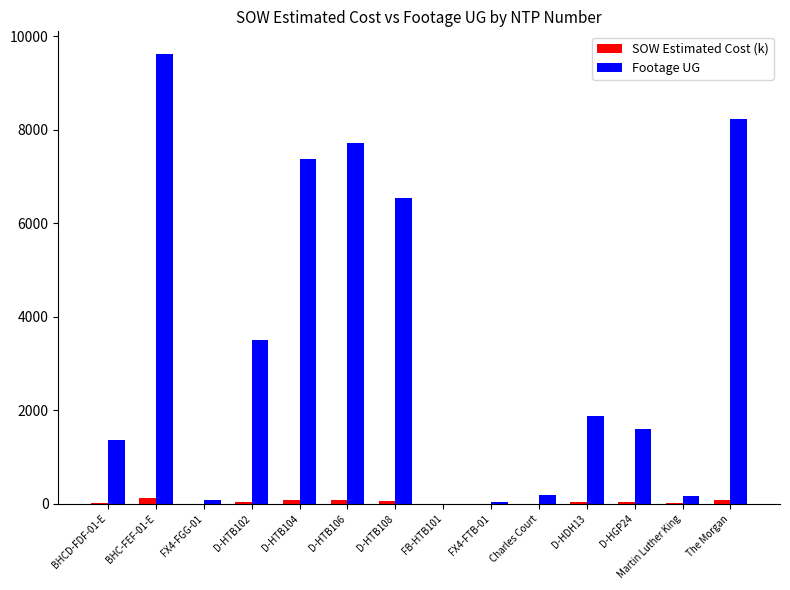

What is the sum of the SOW Estimated Cost (k) values at FX4-FGG-01 and D-HTB106?

92.2